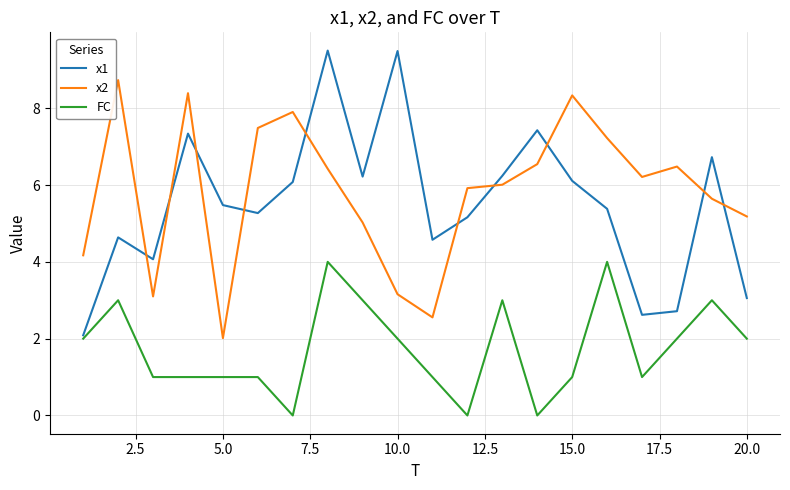

What is the maximum value for x1?

9.5